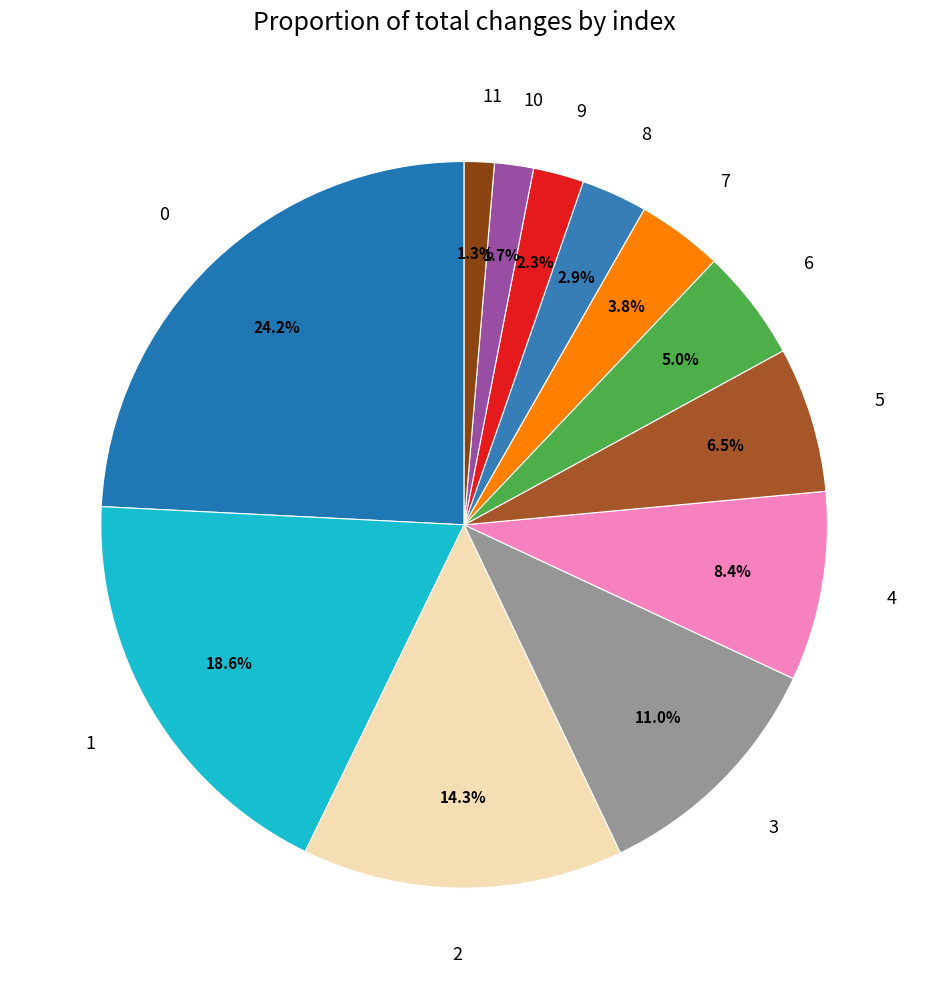

True or false: 3 accounts for 3% of the total.

False